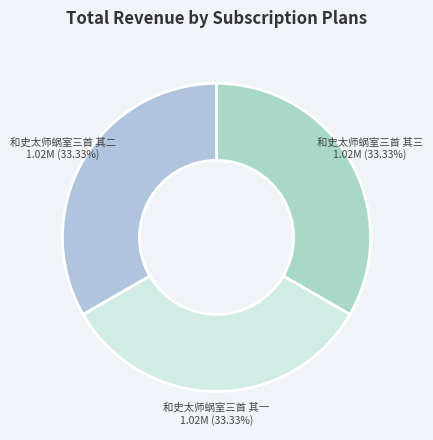

Is 和史太师蜗室三首 其一 the majority of the pie?

No